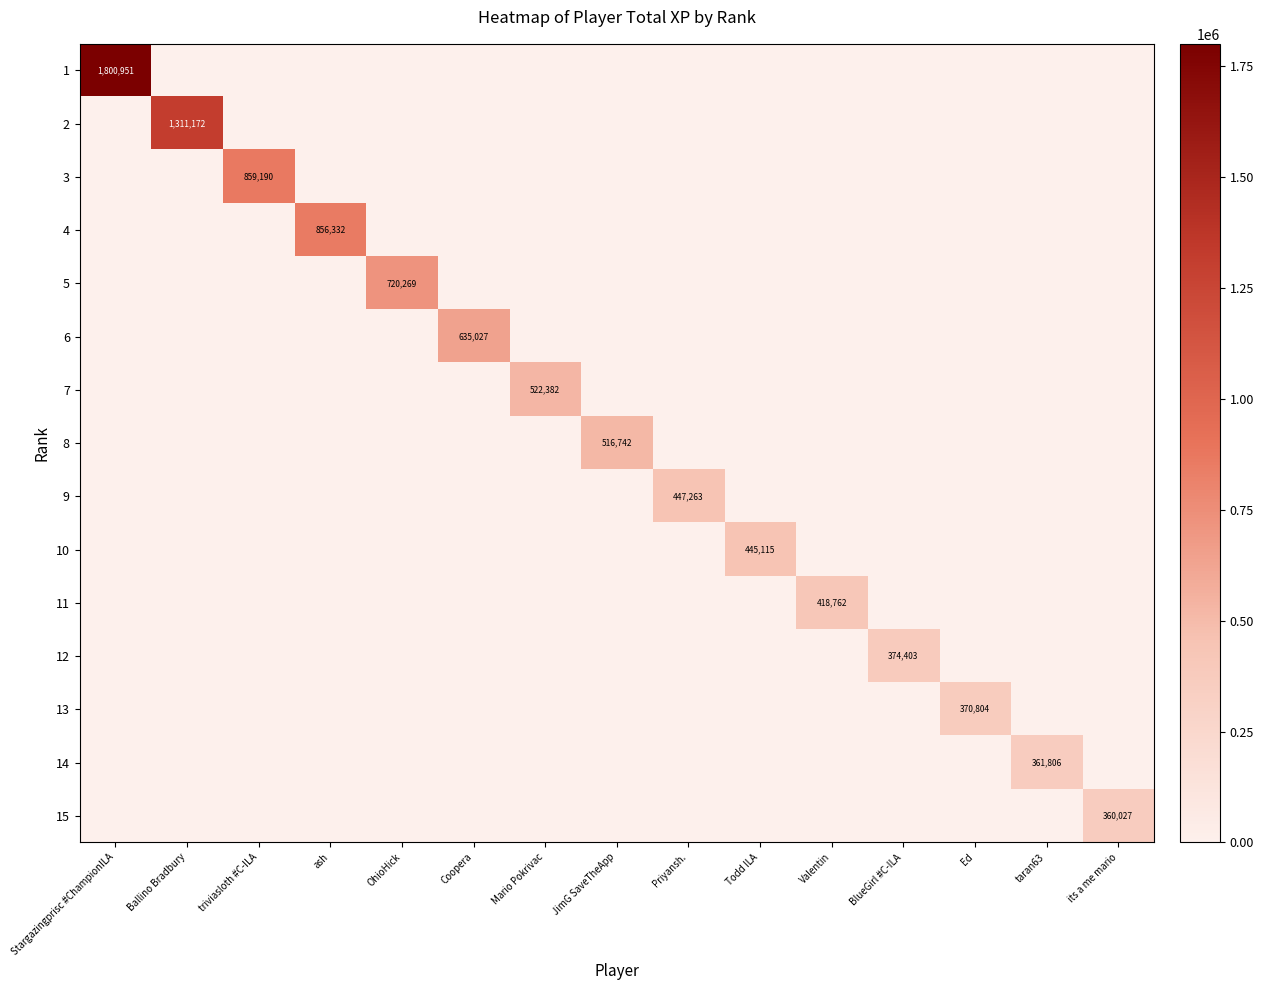

Rank the series at Priyansh. from lowest to highest value.

1, 2, 3, 4, 5, 6, 7, 8, 10, 11, 12, 13, 14, 15, 9